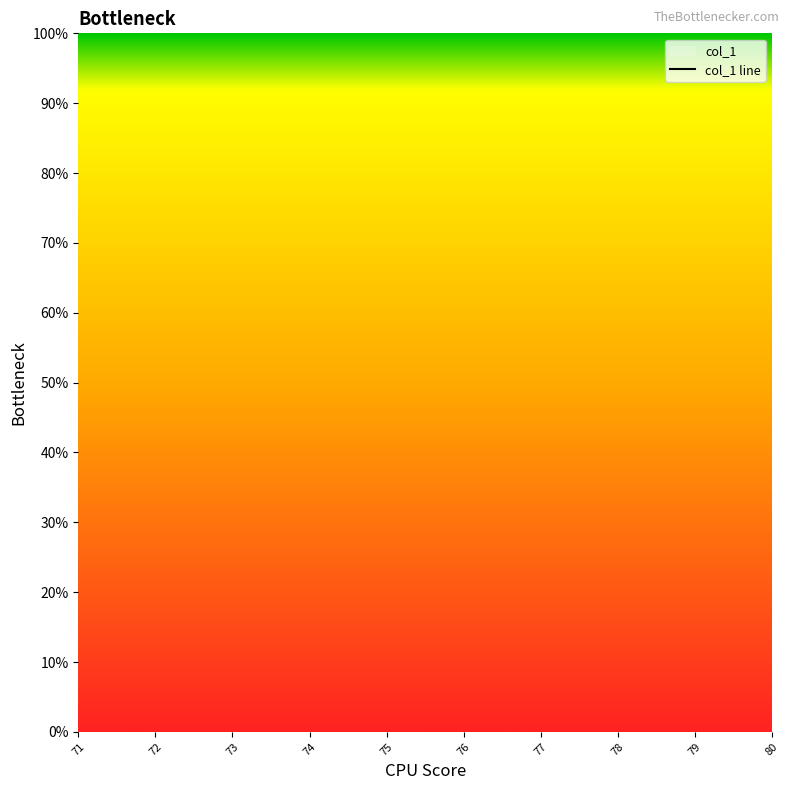

How many series are shown in this chart?

1